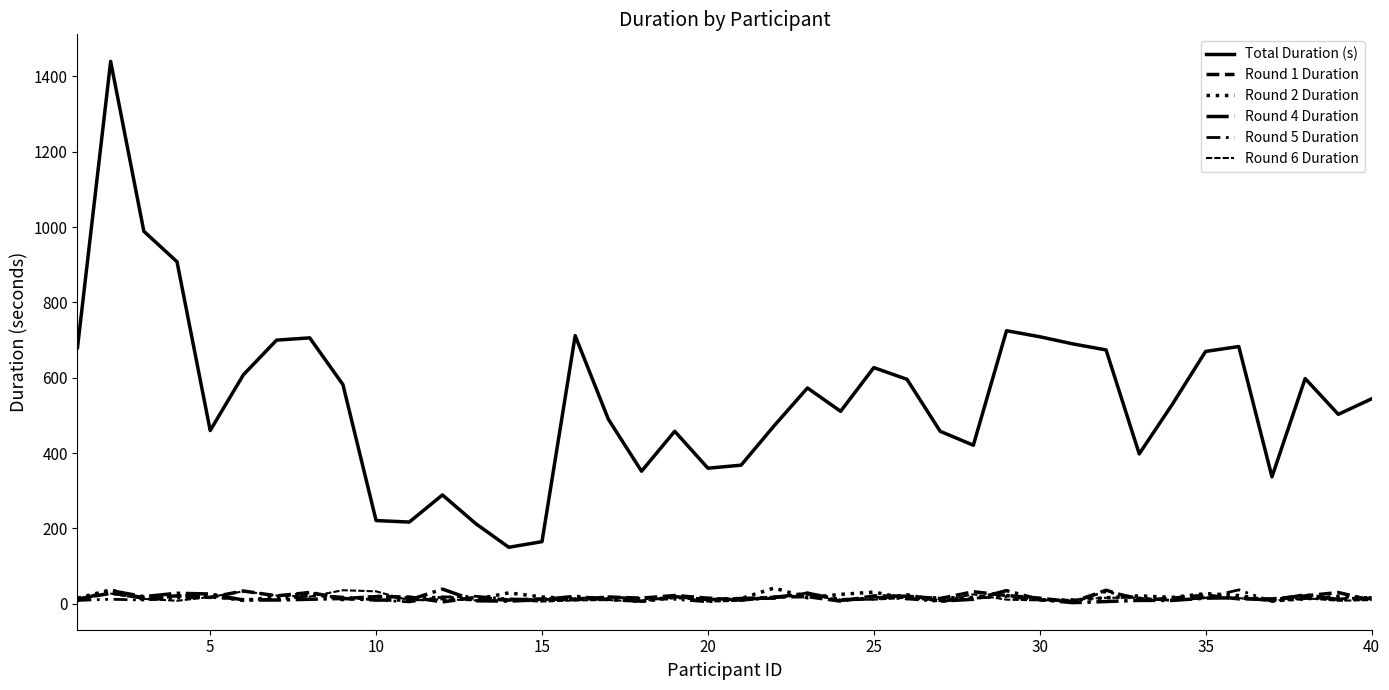

Does the chart have visible grid lines?

No